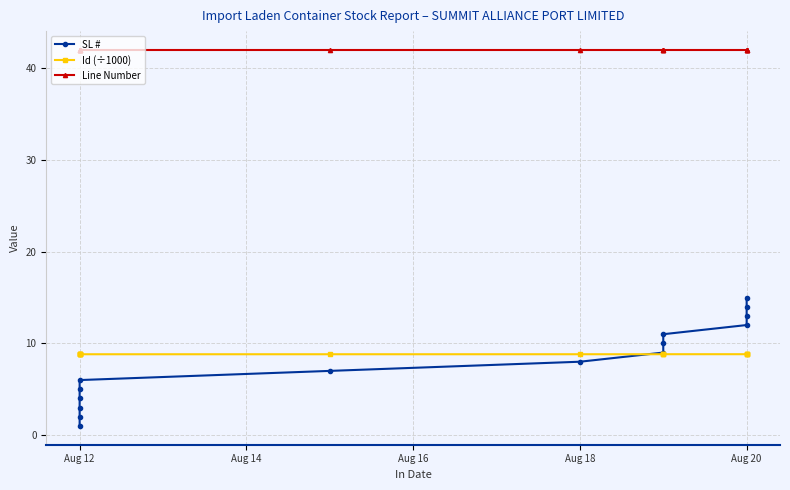

Does the chart display data point markers on the line(s)?

Yes